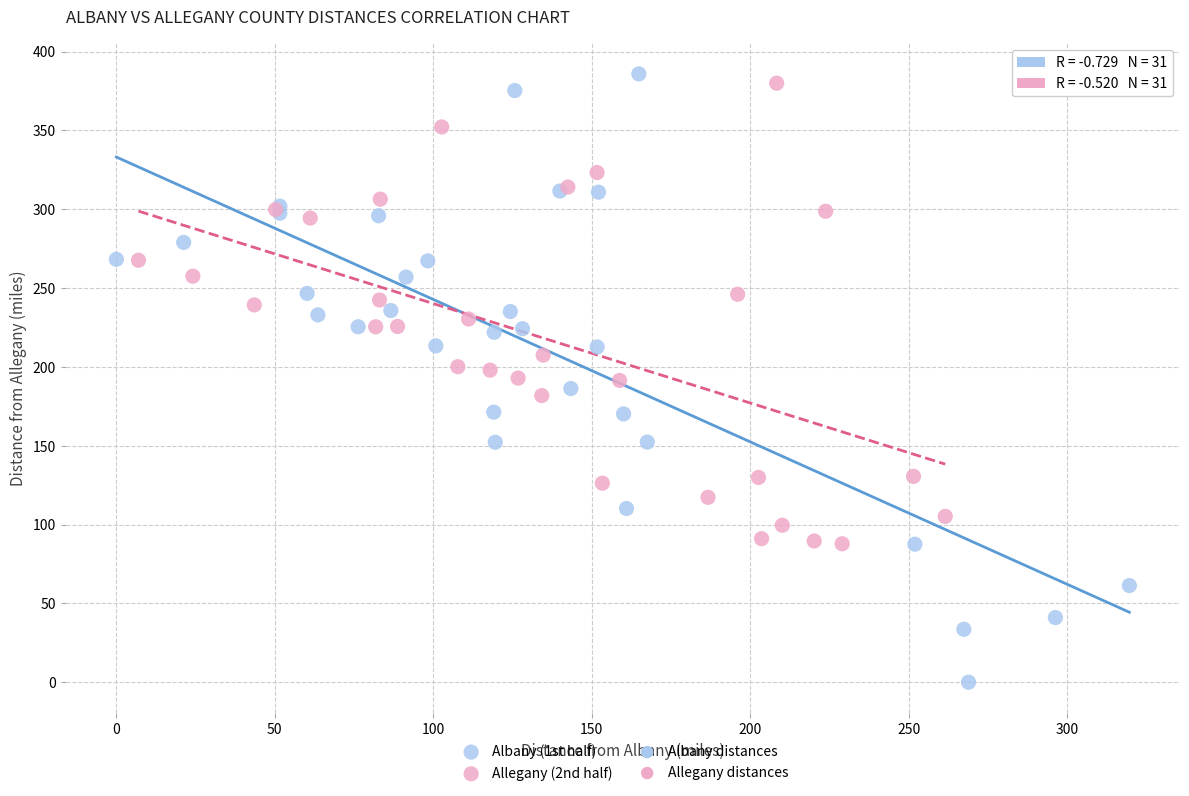

Which series reaches the minimum Y coordinate?

Albany (1st half)